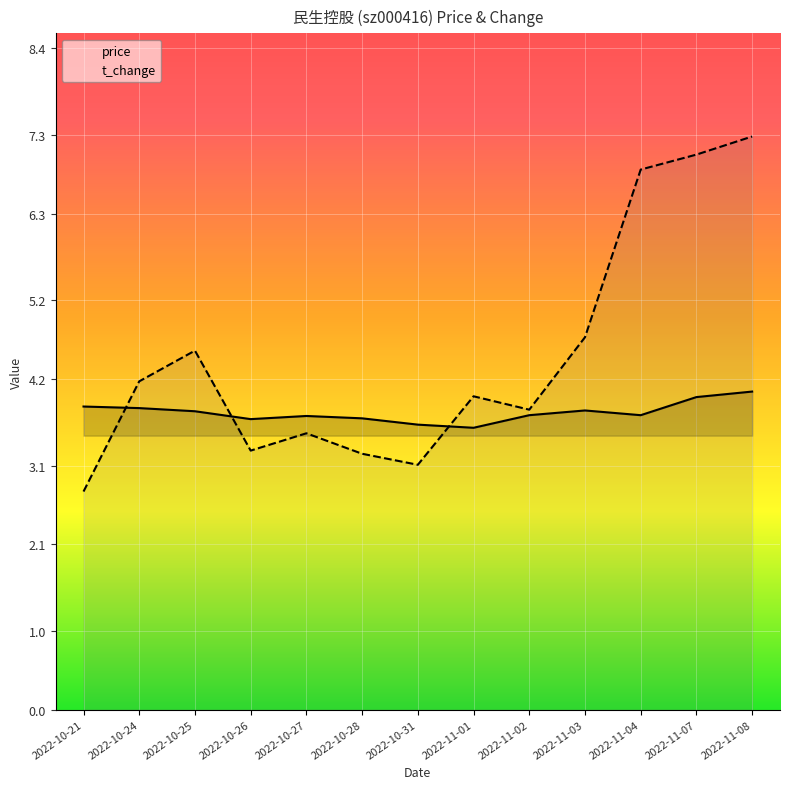

The value of price at 2022-11-02 is 3.7. True or false?

True